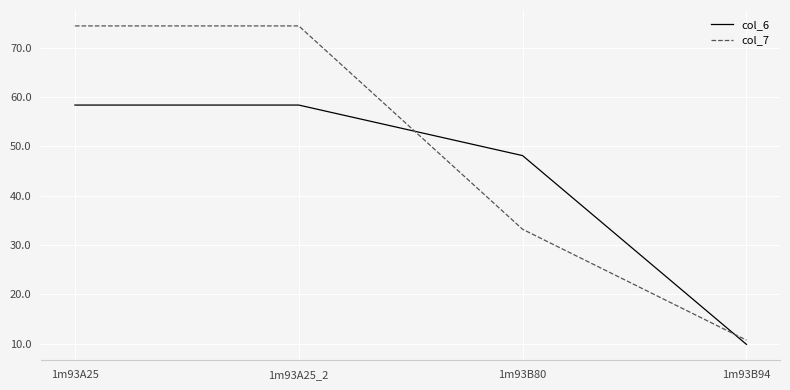

What is the average value of the col_7 series?

48.2